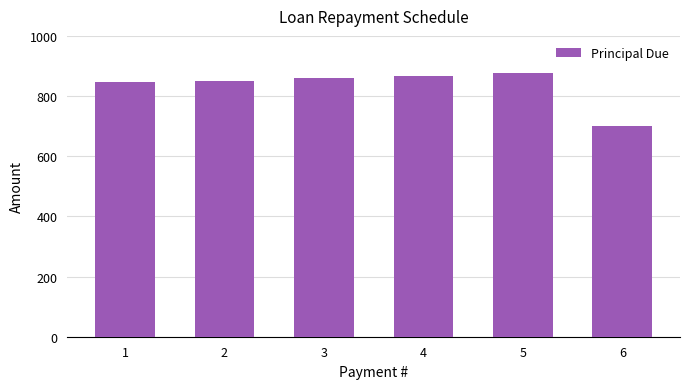

What is the ratio of the value at 5 to the value at 3?

1.0